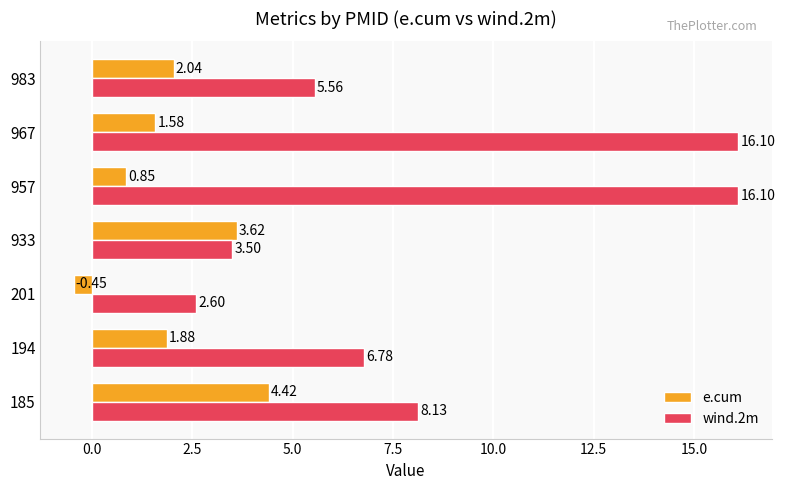

Which series changed the most between 201 and 933?

e.cum